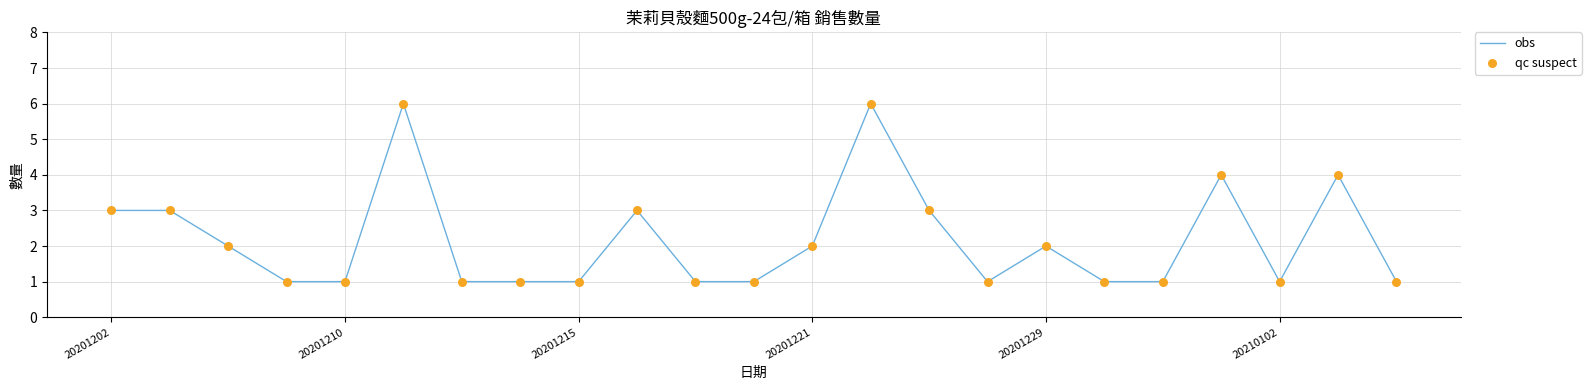

What is the difference between the maximum and minimum values?

5